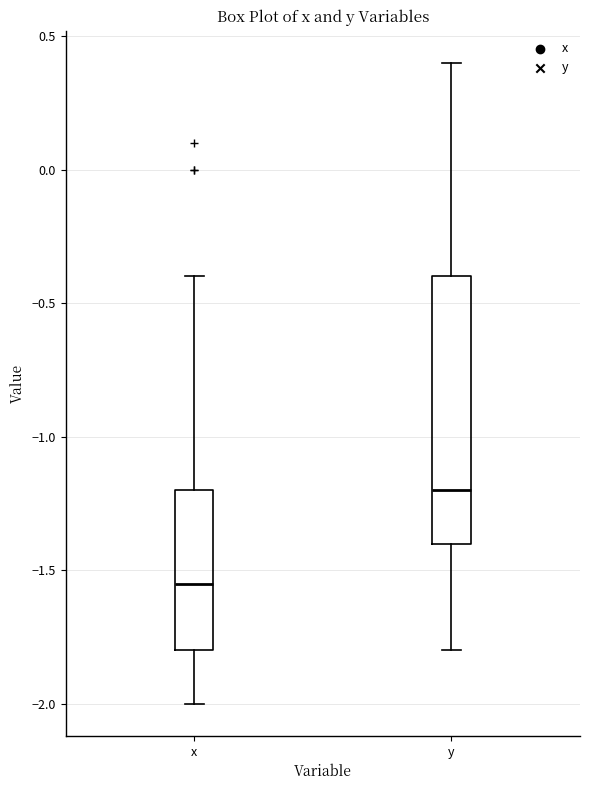

Comparing the boxes themselves (not the whiskers), which one is the tallest?

y